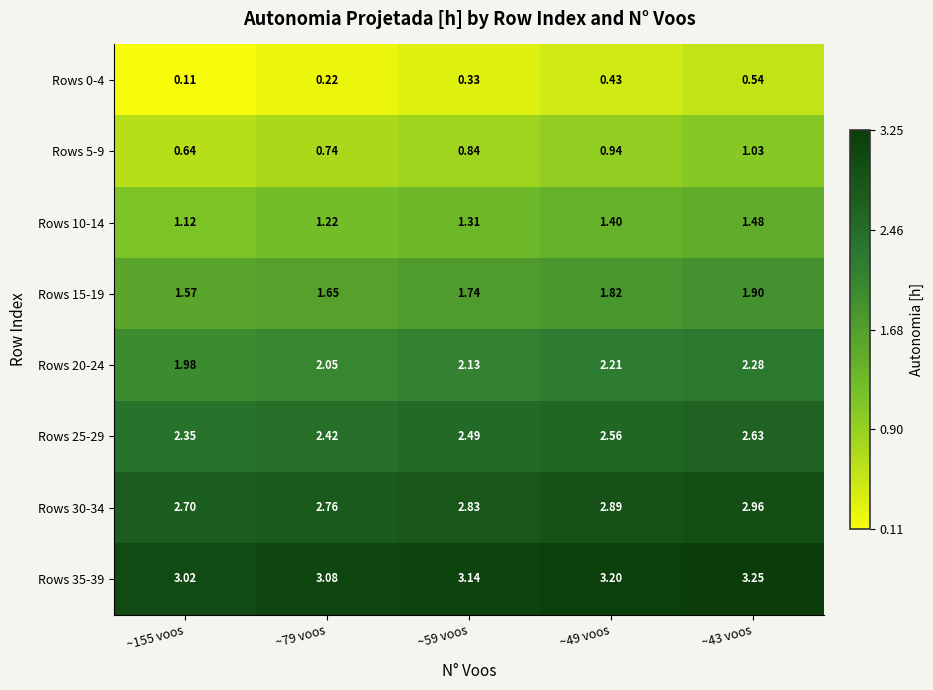

Reading right to left, extract all data points from this chart.

Rows 0-4: ~43 voos=0.5	~49 voos=0.4	~59 voos=0.3	~79 voos=0.2	~155 voos=0.1
Rows 5-9: ~43 voos=1.0	~49 voos=0.9	~59 voos=0.8	~79 voos=0.7	~155 voos=0.6
Rows 10-14: ~43 voos=1.5	~49 voos=1.4	~59 voos=1.3	~79 voos=1.2	~155 voos=1.1
Rows 15-19: ~43 voos=1.9	~49 voos=1.8	~59 voos=1.7	~79 voos=1.6	~155 voos=1.6
Rows 20-24: ~43 voos=2.3	~49 voos=2.2	~59 voos=2.1	~79 voos=2.0	~155 voos=2.0
Rows 25-29: ~43 voos=2.6	~49 voos=2.6	~59 voos=2.5	~79 voos=2.4	~155 voos=2.4
Rows 30-34: ~43 voos=3.0	~49 voos=2.9	~59 voos=2.8	~79 voos=2.8	~155 voos=2.7
Rows 35-39: ~43 voos=3.2	~49 voos=3.2	~59 voos=3.1	~79 voos=3.1	~155 voos=3.0